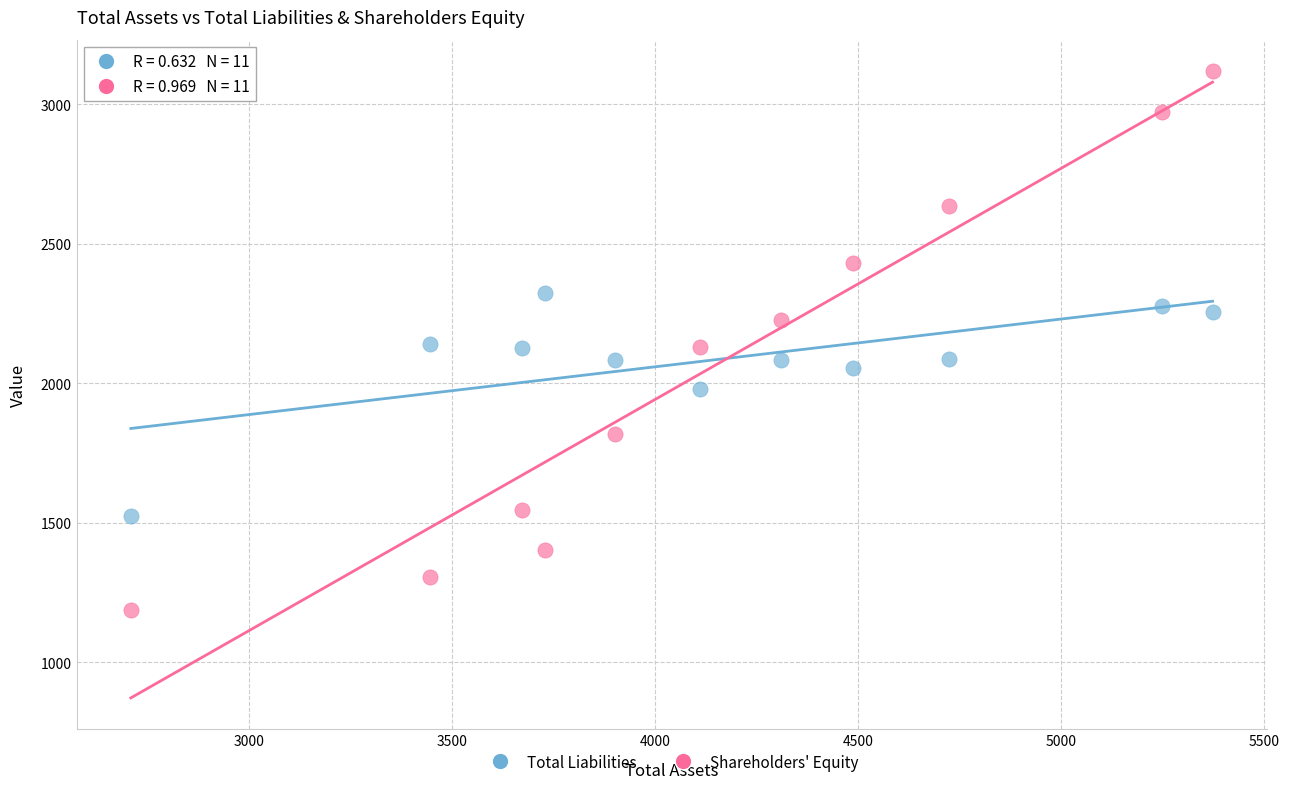

Which series has the widest spread of Y values?

Shareholders' Equity